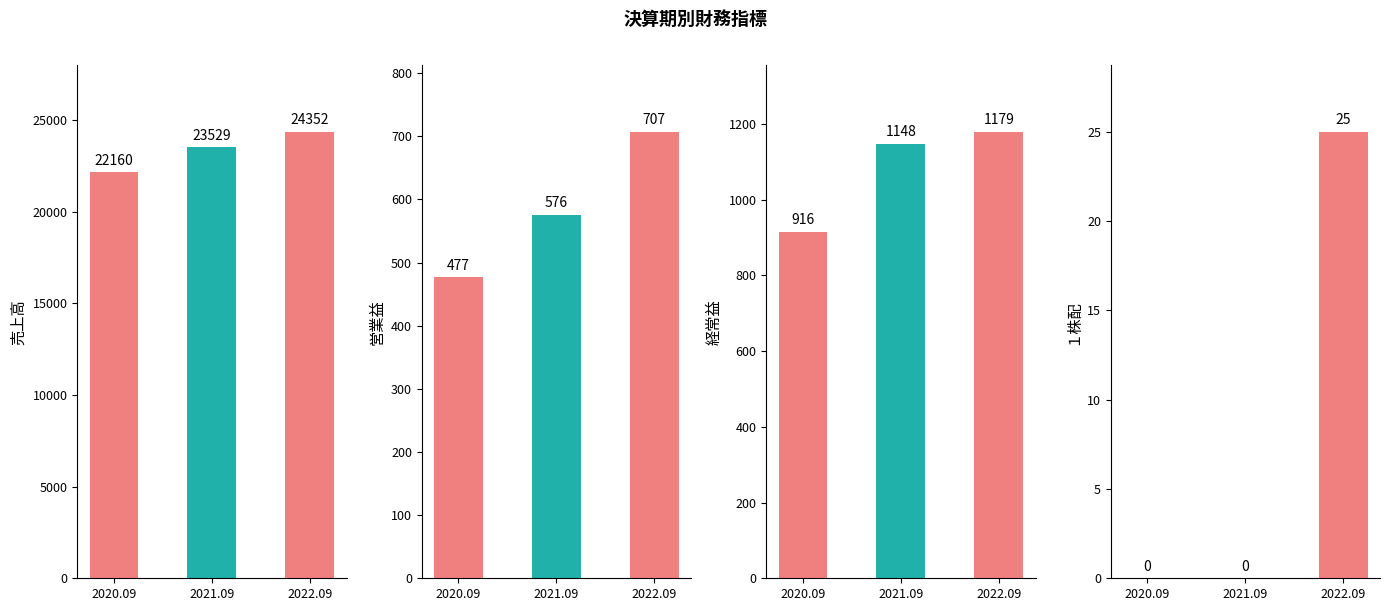

Between 2021.09 and 2022.09, which series saw the biggest shift?

売上高